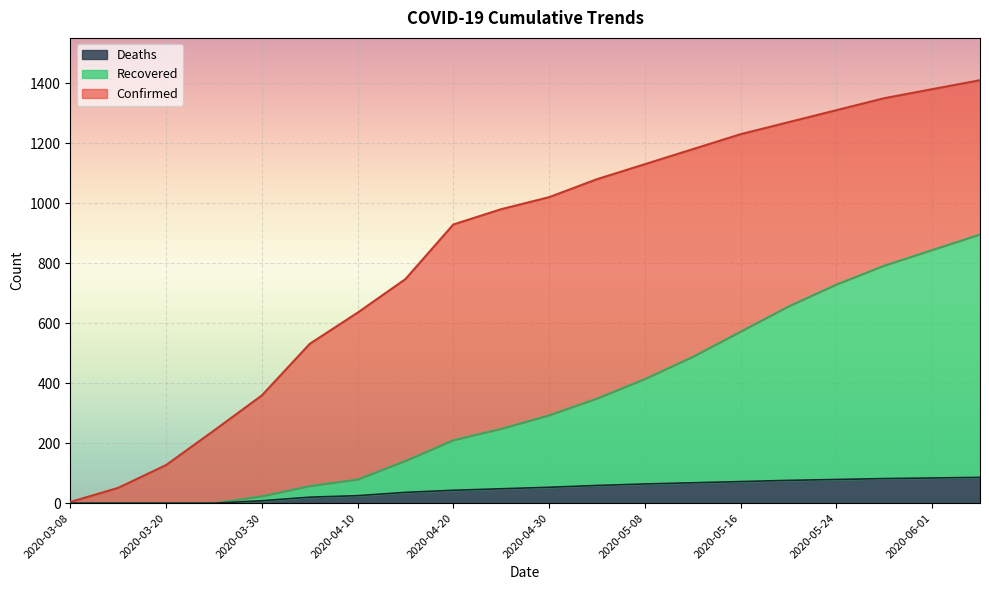

The Deaths series shows 95 at 2020-05-05. True or false?

False